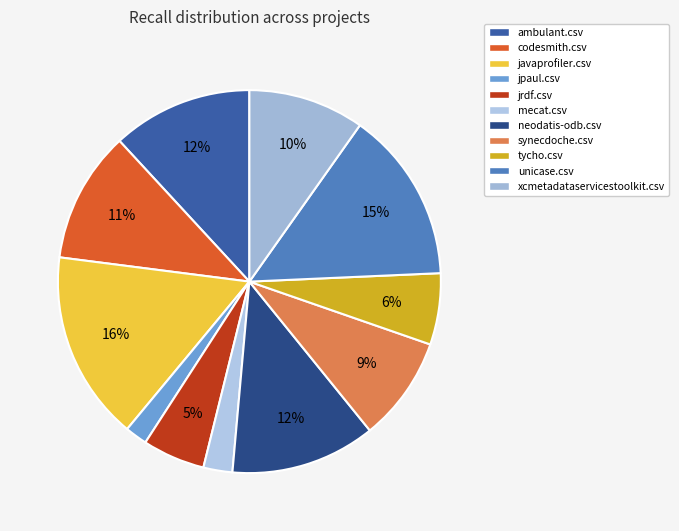

How many segments does this pie chart have?

11